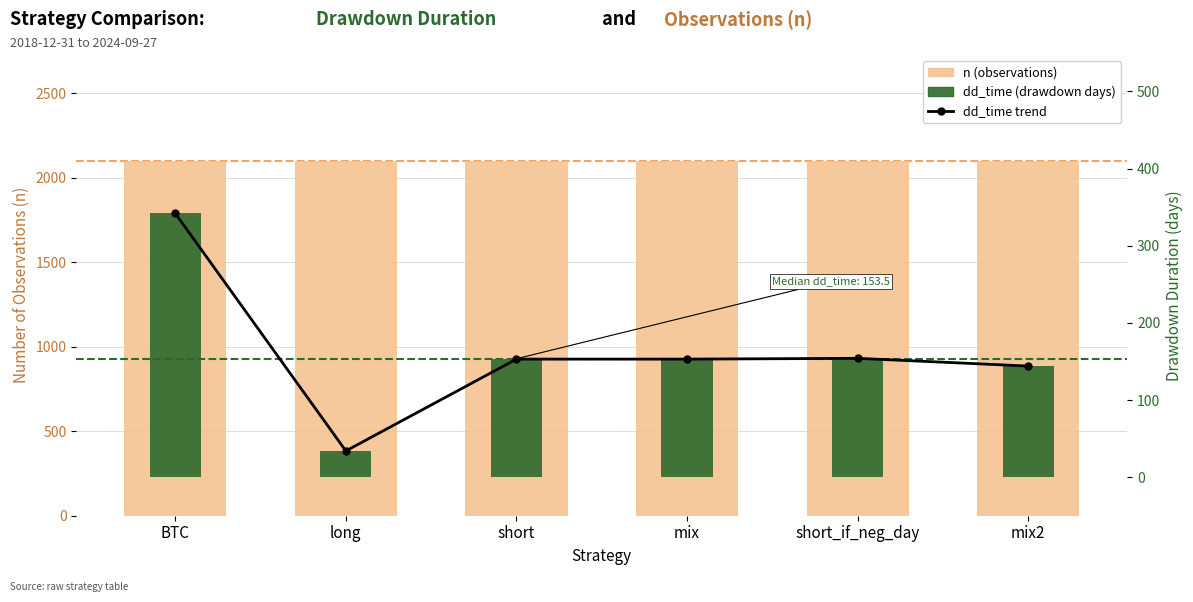

Reading left to right, extract all data points from this chart.

n (observations): BTC=2097	long=2097	short=2097	mix=2097	short_if_neg_day=2097	mix2=2097
dd_time line: BTC=342	long=34	short=153	mix=153	short_if_neg_day=154	mix2=144
dd_time (drawdown days): BTC=342	long=34	short=153	mix=153	short_if_neg_day=154	mix2=144